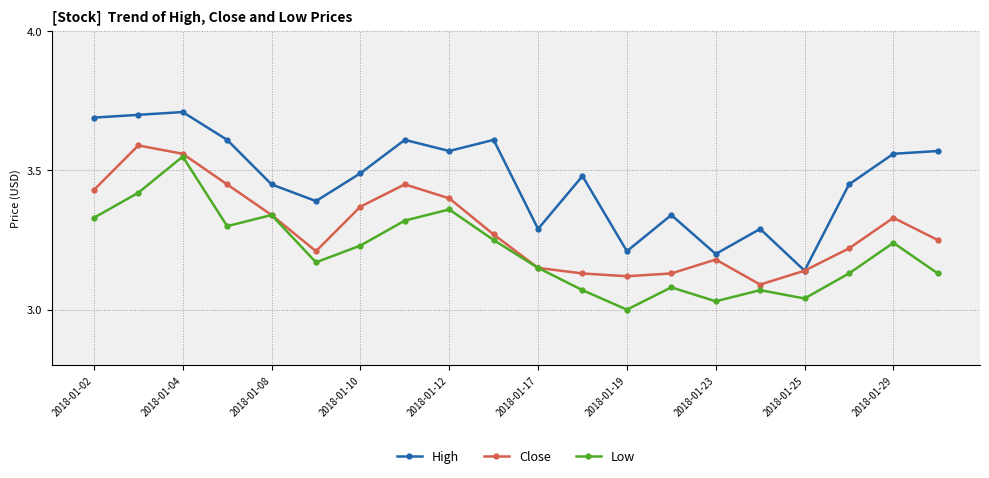

True or false: High and Low cross at least once.

False